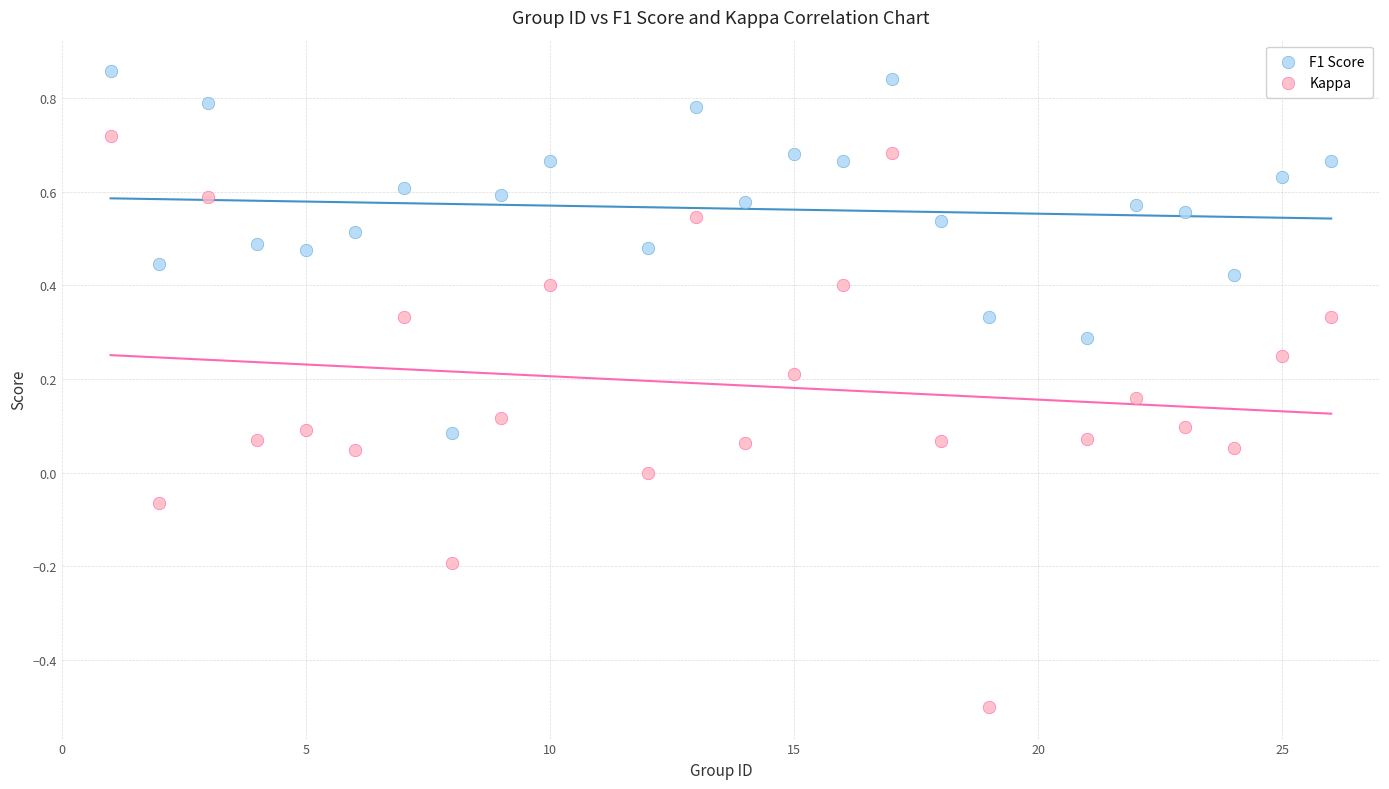

Which series has the widest spread of Y values?

Kappa